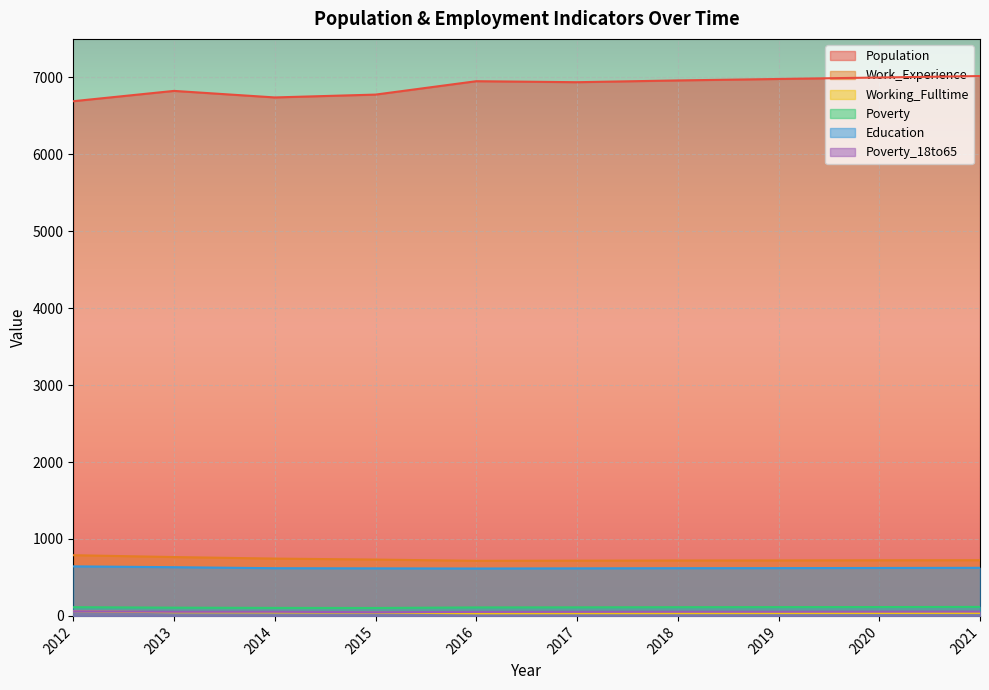

Where is Work_Experience nearest to the value 752?

2014